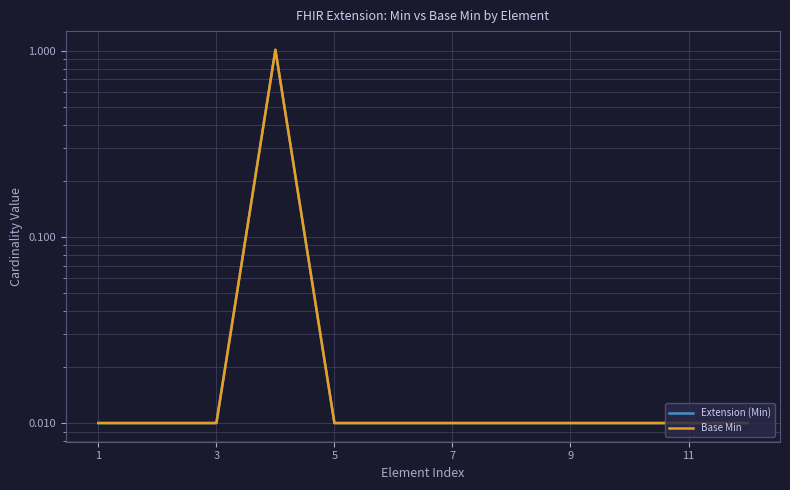

At 7, list the series in order from largest to smallest.

Extension (Min), Base Min